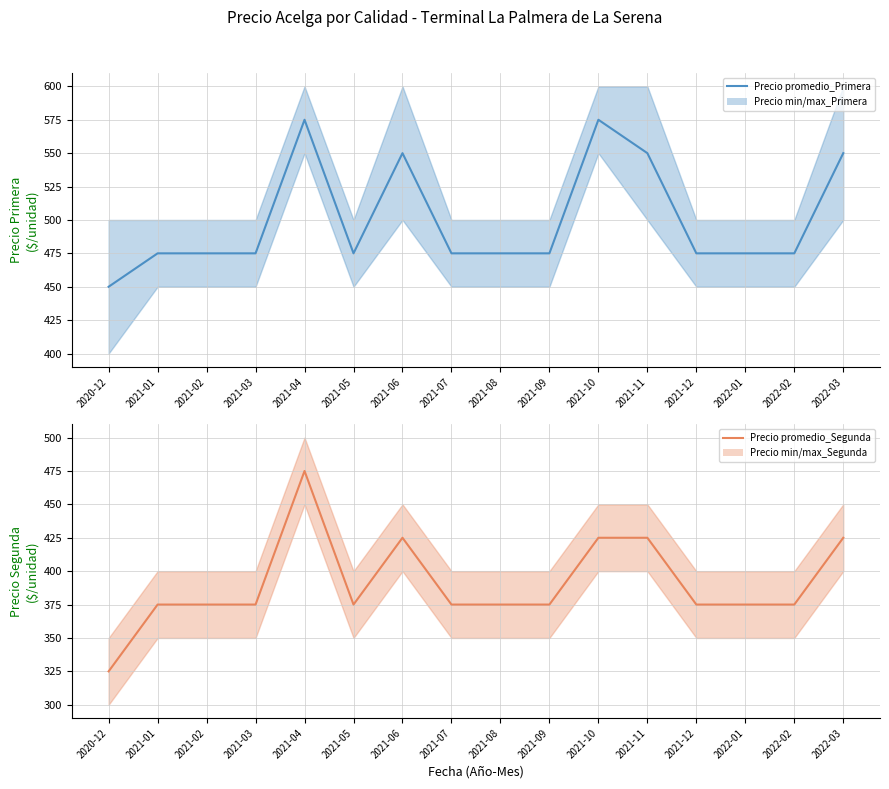

How many values in the Precio promedio_Primera series exceed 475?

5